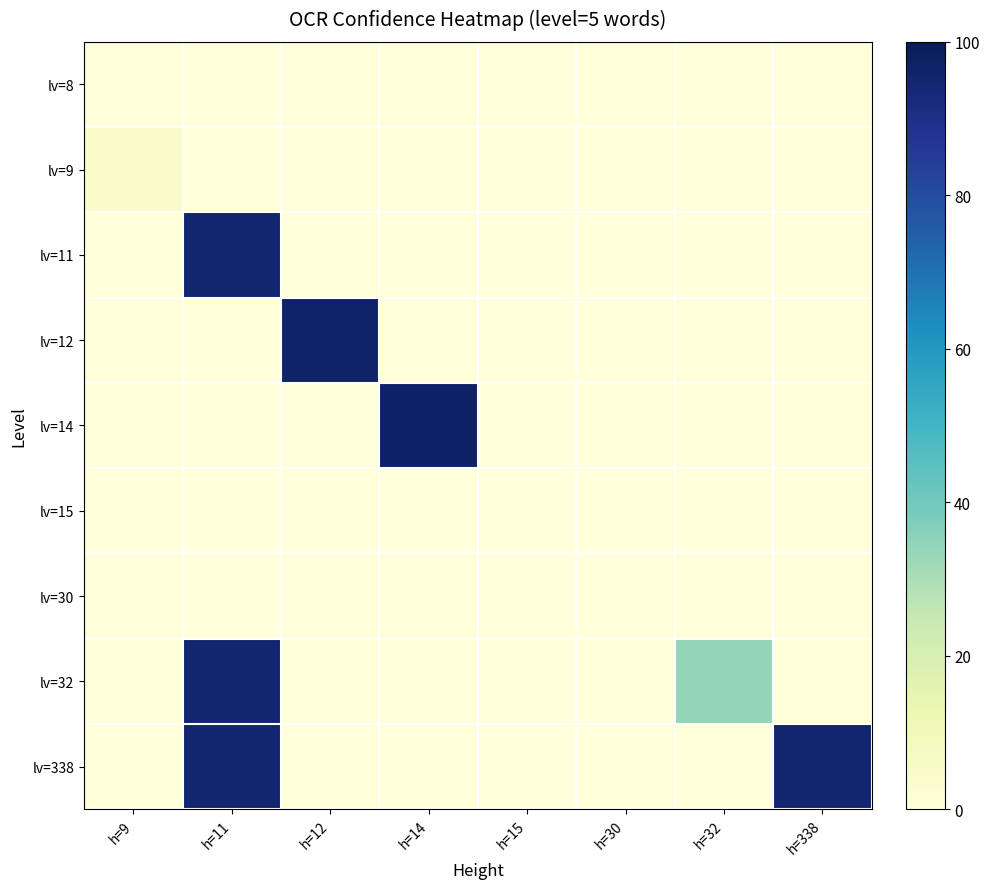

At h=9, list the series in order from largest to smallest.

lv=9, lv=8, lv=11, lv=12, lv=14, lv=15, lv=30, lv=32, lv=338